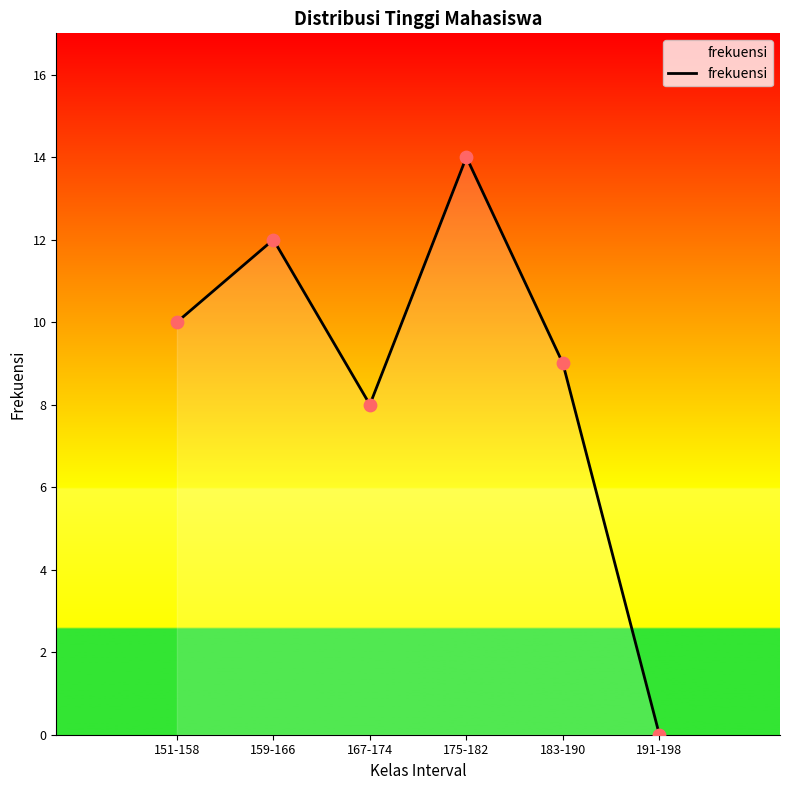

Which has a higher value, 183-190 or 167-174?

183-190